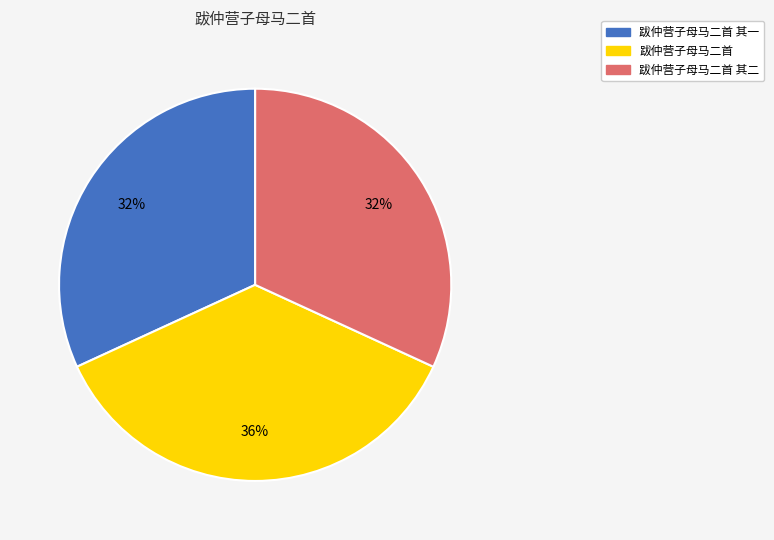

To the nearest percent, what is the average slice percentage?

33%